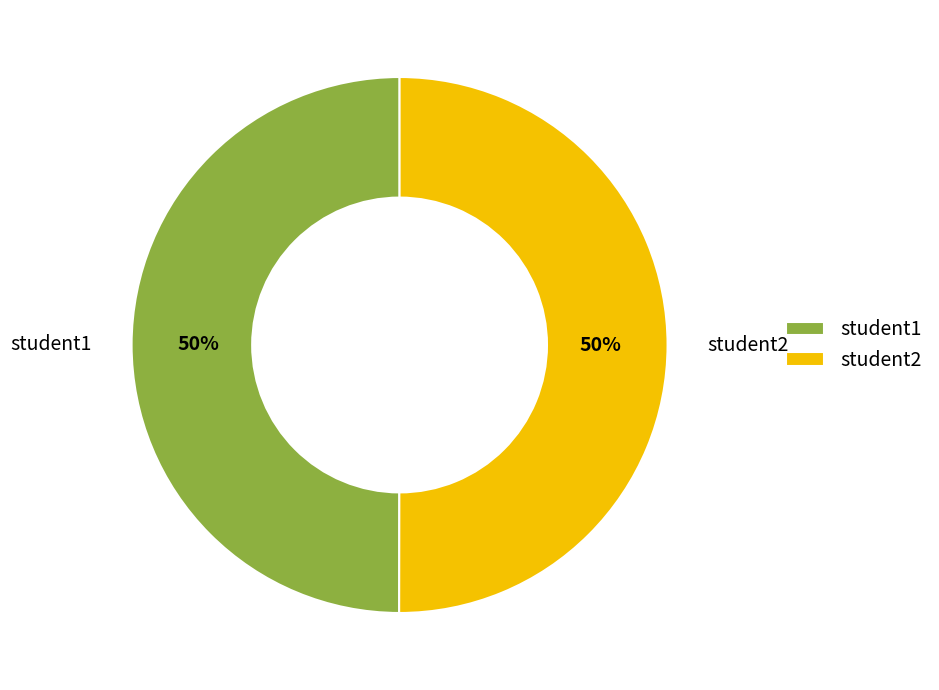

To the nearest percent, what is the average slice percentage?

50%